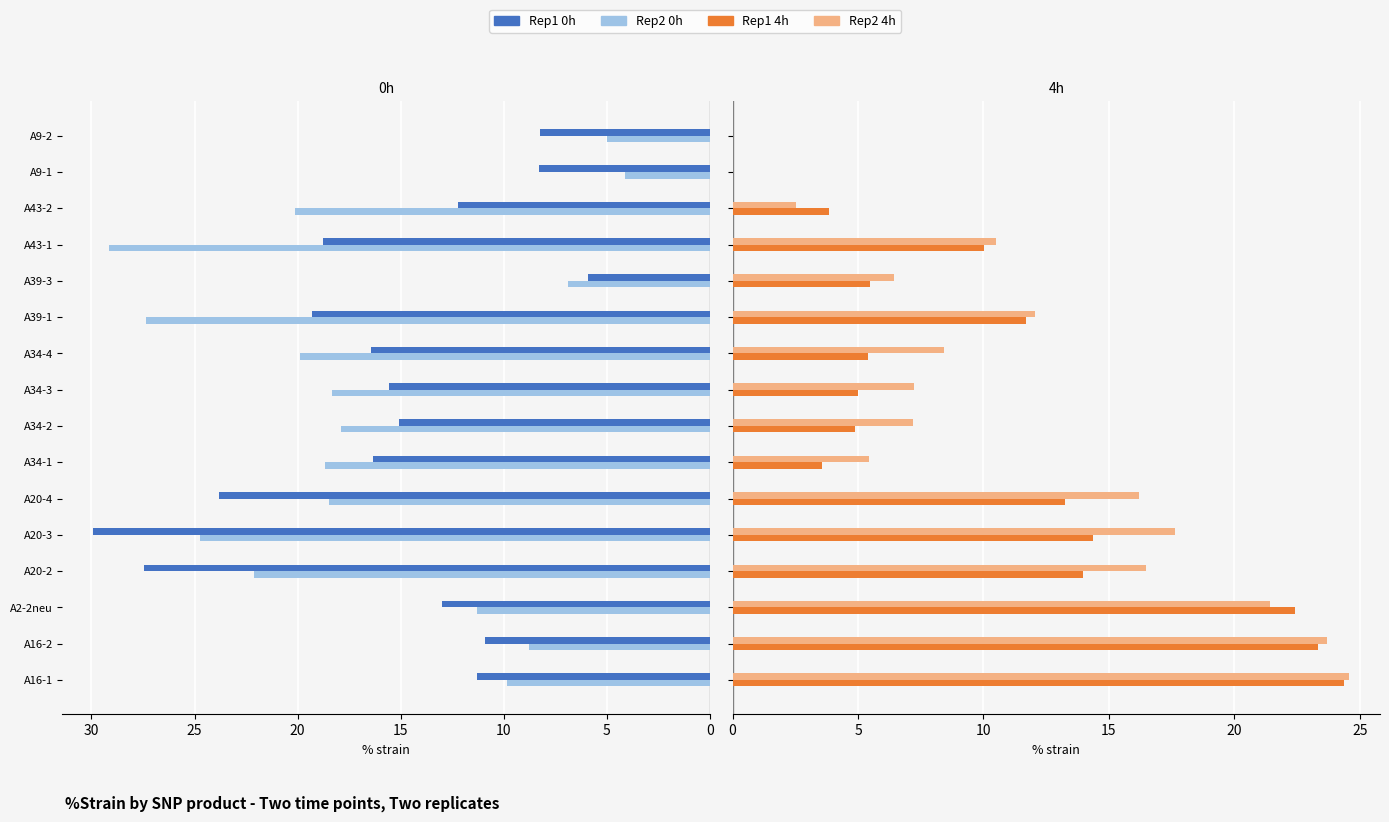

How many distinct data groups are displayed?

4